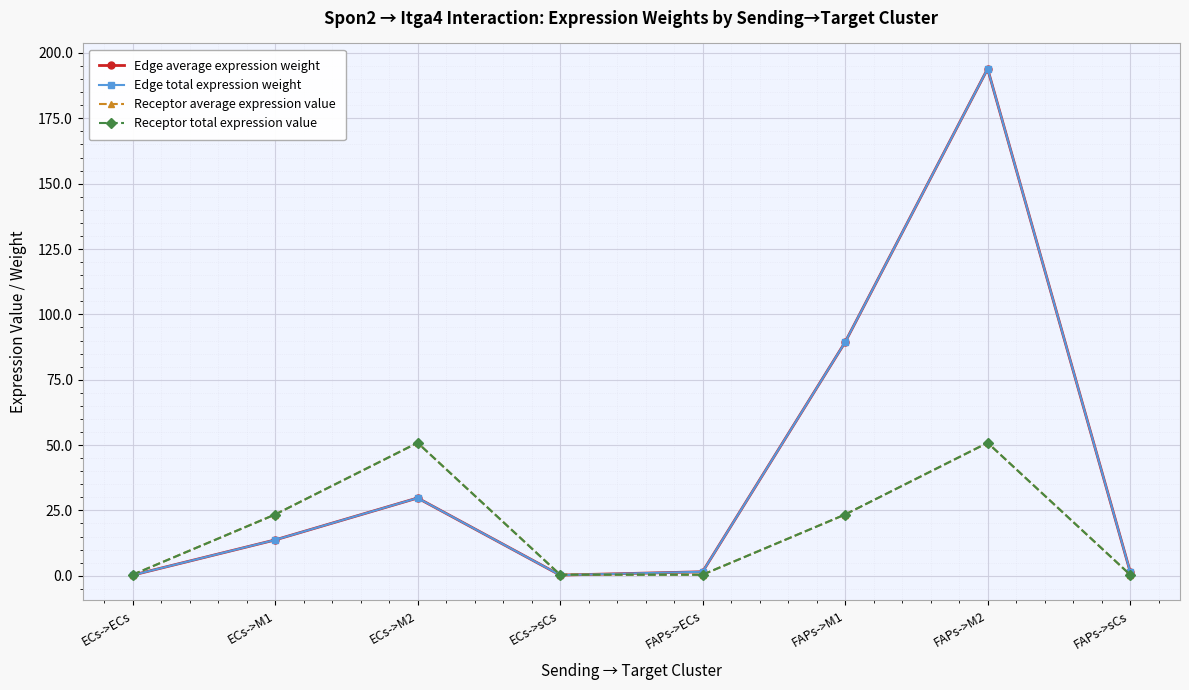

True or false: Receptor average expression value and Receptor total expression value cross at least once.

False